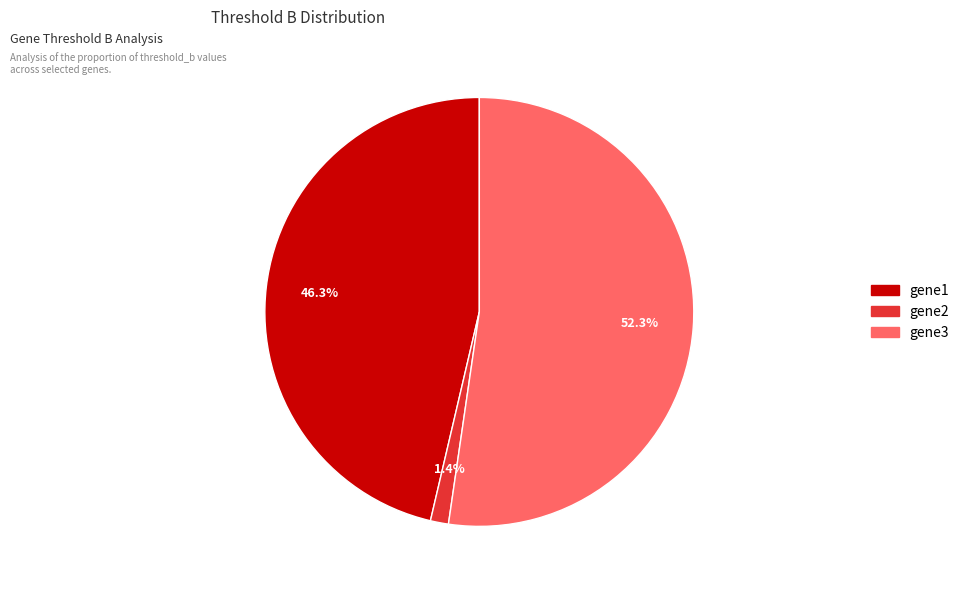

Which category has the smallest portion of the pie?

gene2